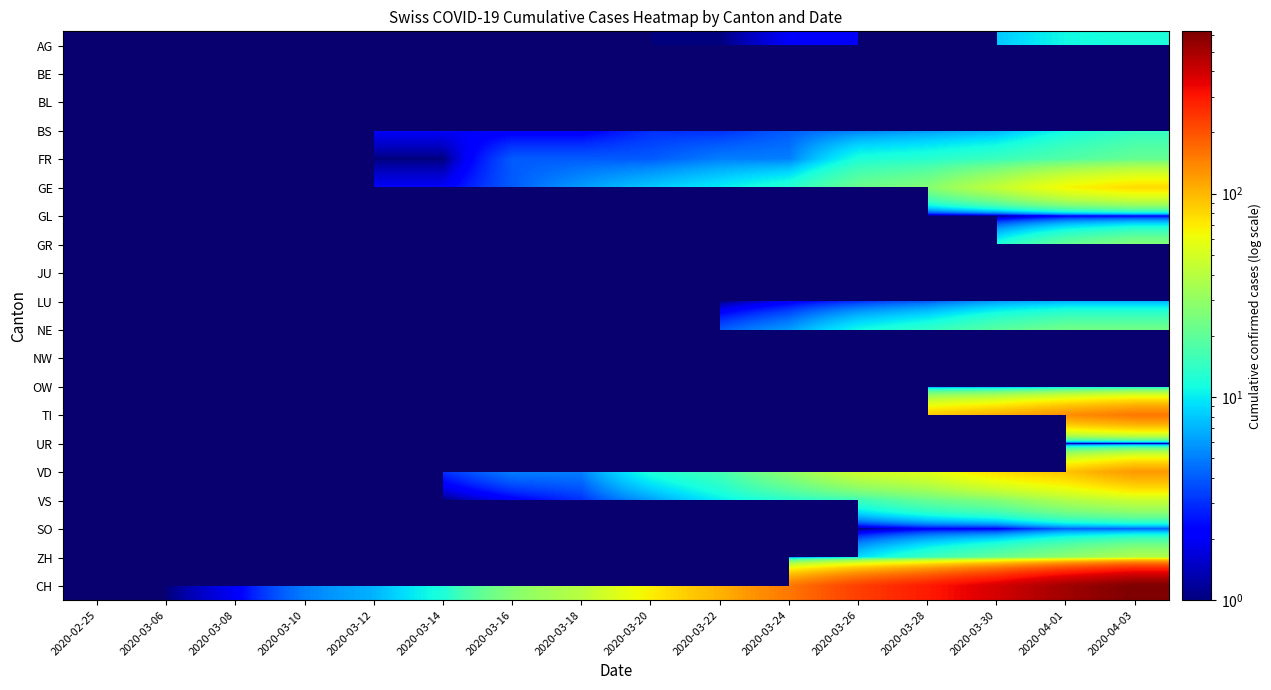

True or false: BS has a value of 1.0 at 2020-03-08.

True